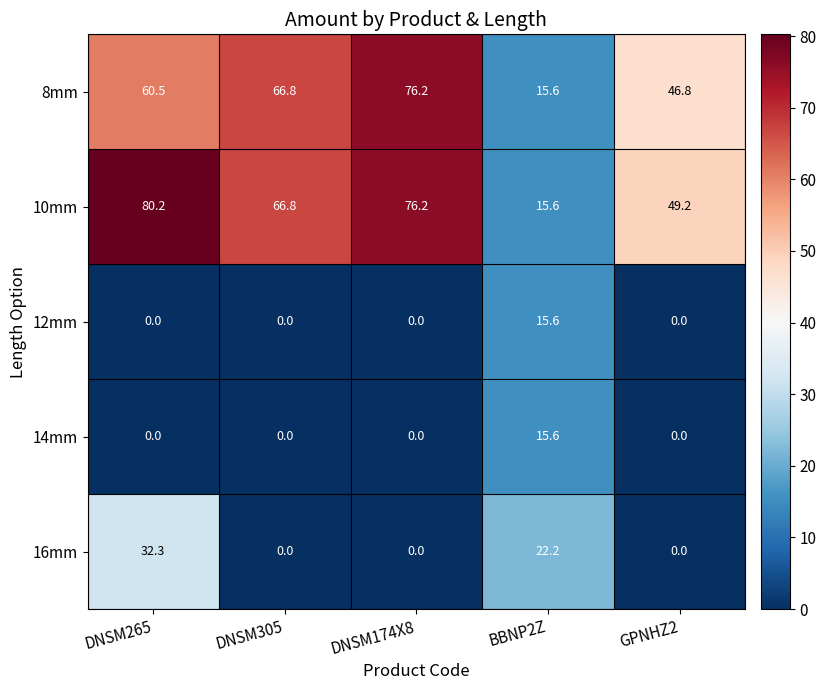

Which label corresponds to the largest value in the chart?

DNSM265